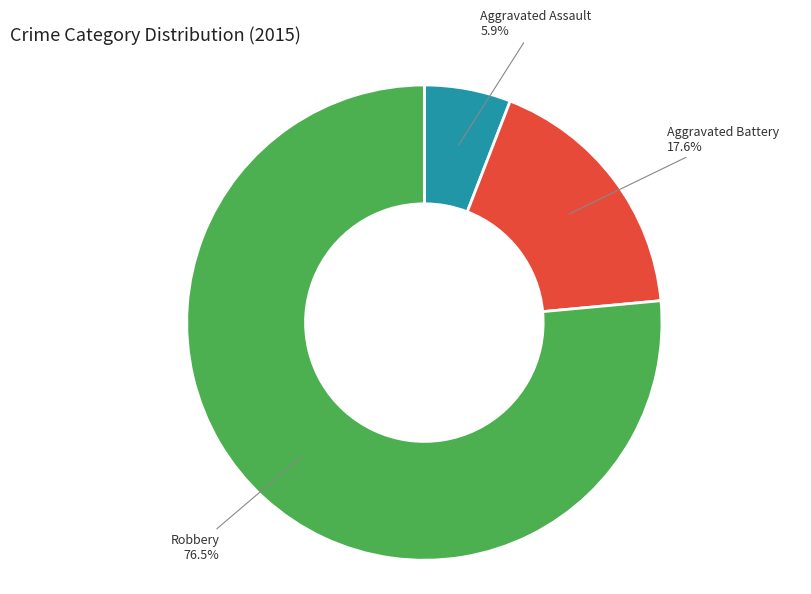

Does any single category account for the majority?

Yes